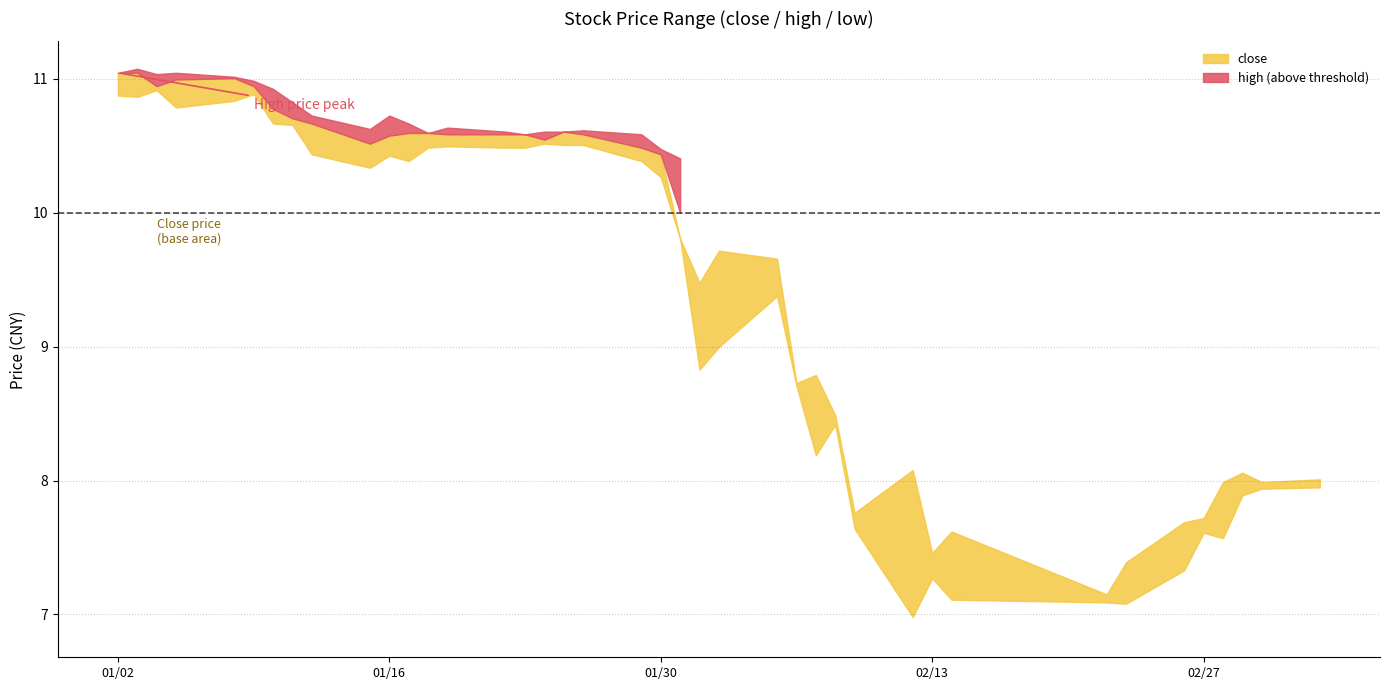

The value of close at 2018-01-10 is 10.8. True or false?

True